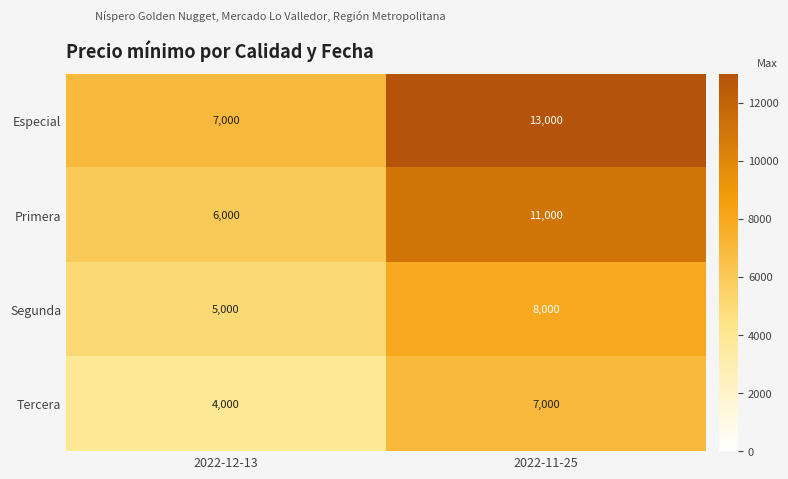

True or false: Tercera has a value of 7000 at 2022-11-25.

True